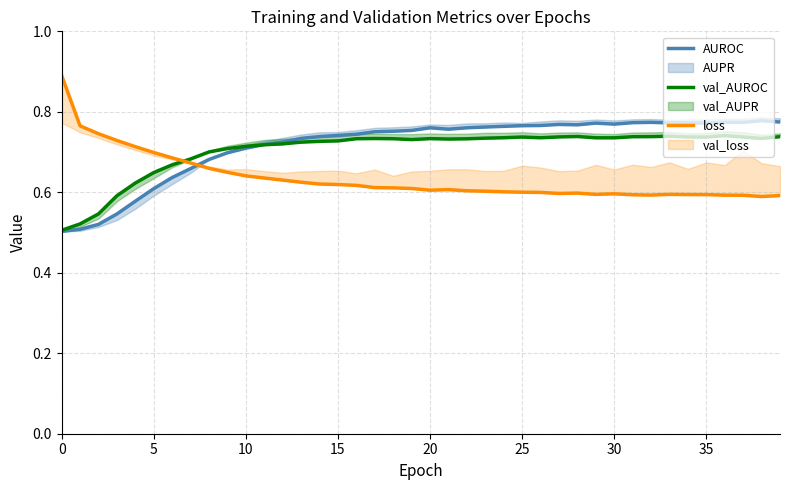

How many lines are shown in the chart?

3